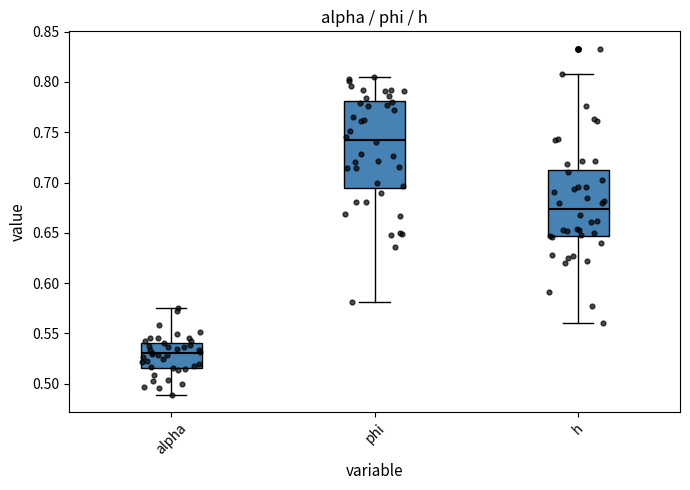

Which box's median line is the lowest?

alpha